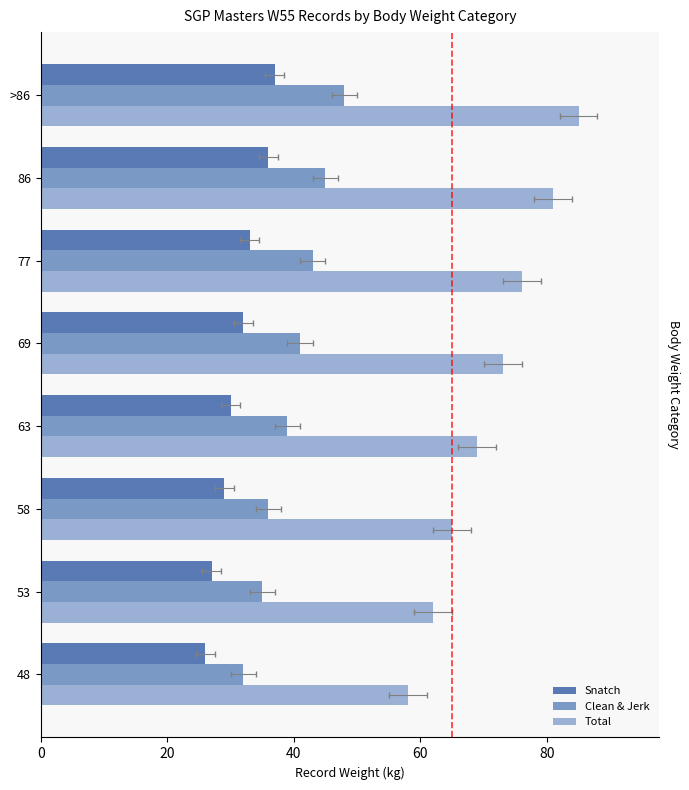

Reading right to left, what are all the values shown in this chart?

Snatch: 37	36	33	32	30	29	27	26
Clean & Jerk: 48	45	43	41	39	36	35	32
Total: 85	81	76	73	69	65	62	58